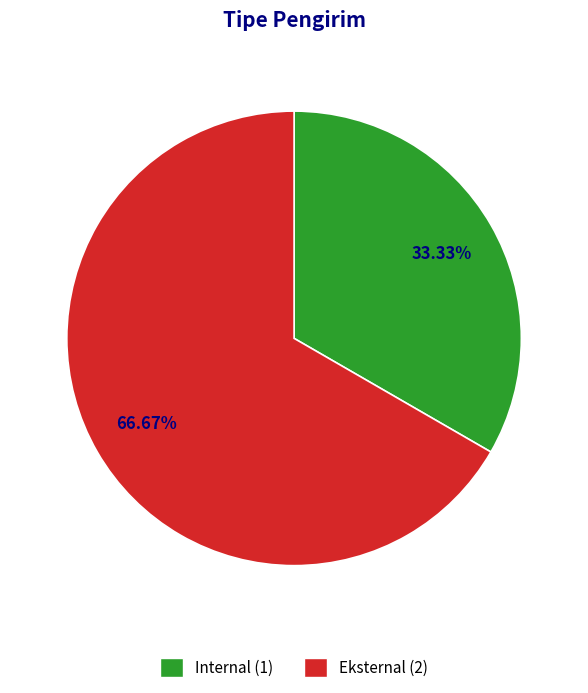

Approximately how many times larger is the value at Eksternal compared to Internal?

2.0